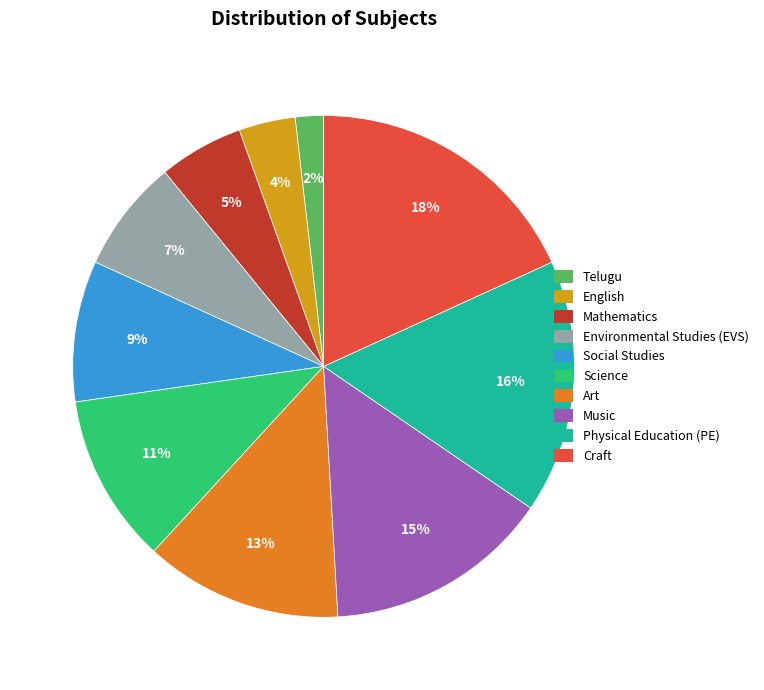

To the nearest percent, what is the difference between the English and Telugu slice percentages?

2%